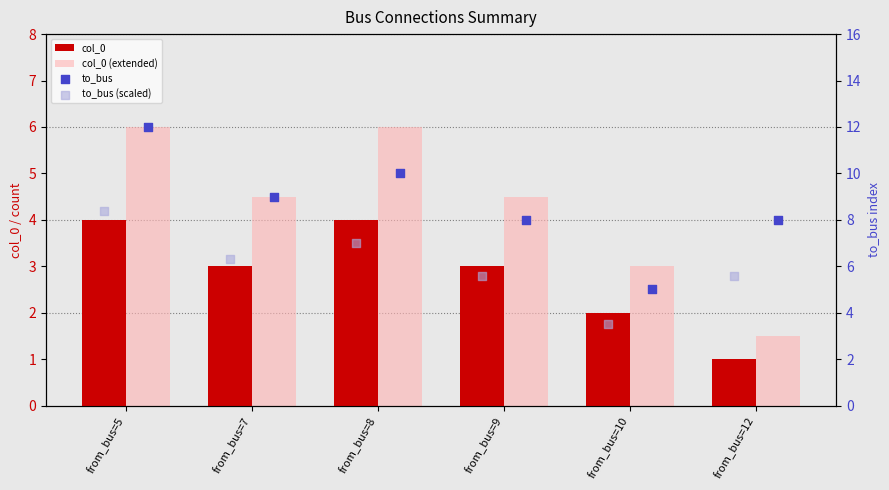

What is the total value across all series at from_bus=12?

16.1